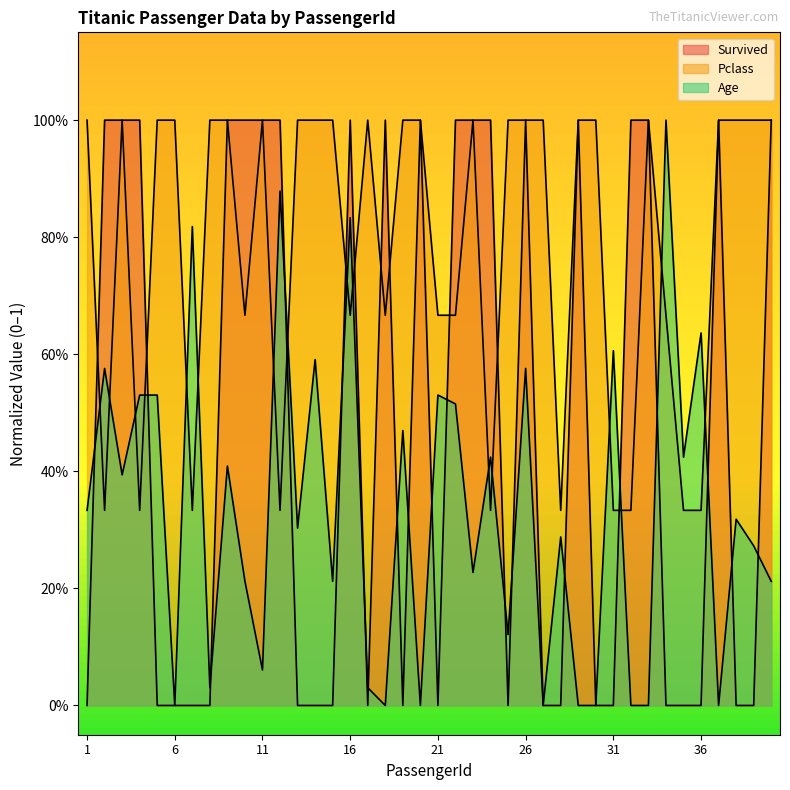

What is the average value of the Survived series?

0.5